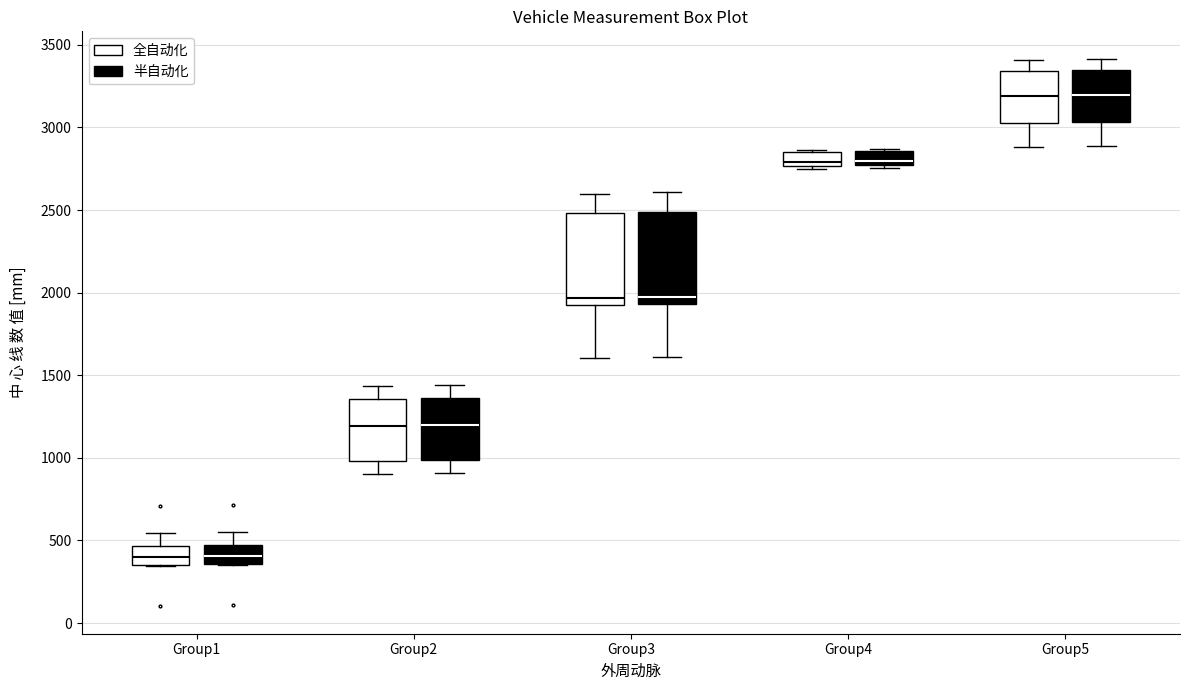

Reading left to right, read every box against the y-axis: the position of its median line, the range the box covers, and the ends of its whiskers. The values are not printed on the chart, so give them approximately, as read against the axis.

Group1 (全自动化): median 400, box 350 to 450, whiskers 350 to 550
Group1 (半自动化): median 400, box 350 to 450, whiskers 350 to 550
Group2 (全自动化): median 1200, box 1000 to 1350, whiskers 900 to 1450
Group2 (半自动化): median 1200, box 1000 to 1350, whiskers 900 to 1450
Group3 (全自动化): median 1950 (just above the box's lower edge), box 1950 to 2500, whiskers 1600 to 2600
Group3 (半自动化): median 2000, box 1950 to 2500, whiskers 1600 to 2600
Group4 (全自动化): median 2800, box 2750 to 2850, whiskers 2750 to 2850
Group4 (半自动化): median 2800, box 2750 to 2850, whiskers 2750 to 2850
Group5 (全自动化): median 3200, box 3050 to 3350, whiskers 2900 to 3400
Group5 (半自动化): median 3200, box 3050 to 3350, whiskers 2900 to 3400